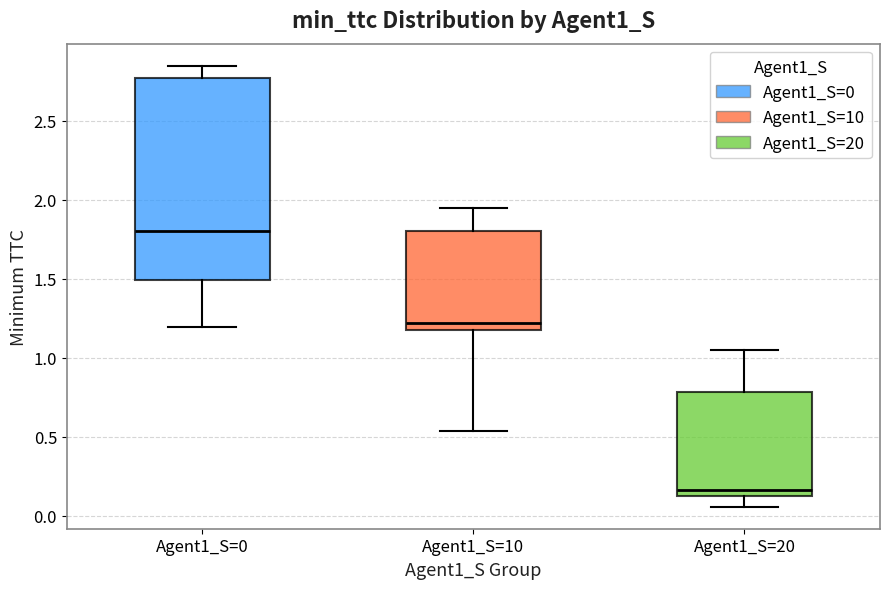

Where is the lower edge of the box for Agent1_S=20 on the y-axis? The values are not printed on the chart, so give them approximately, as read against the axis.

0.15